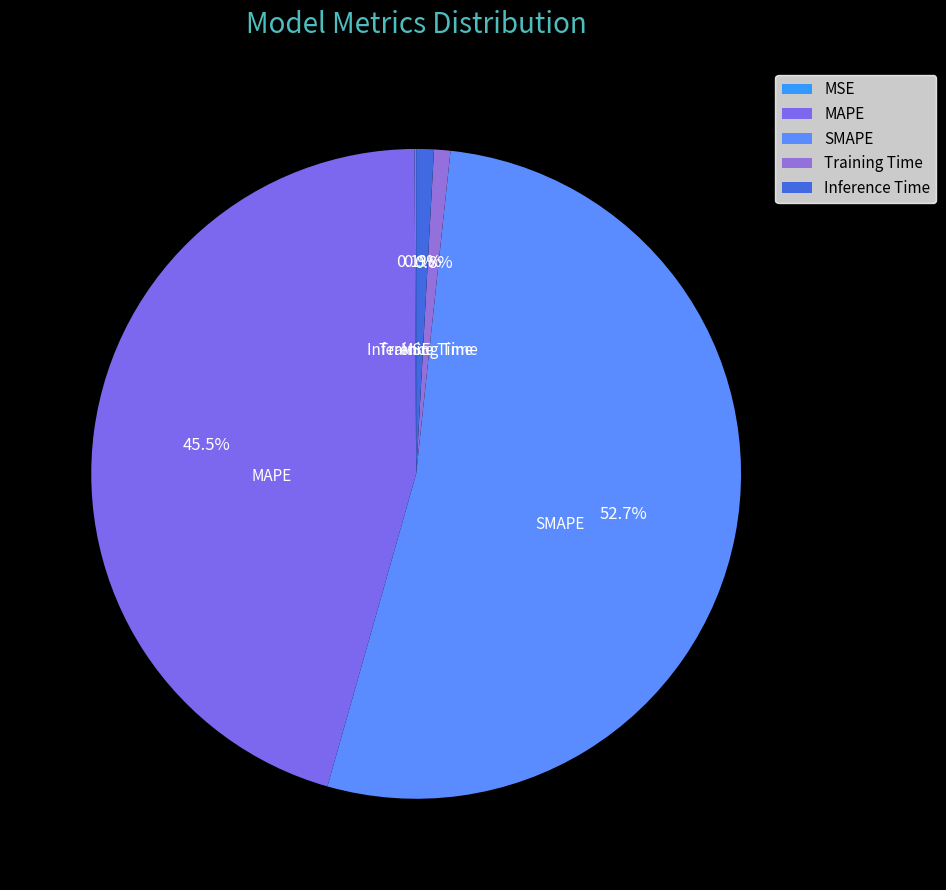

Do MAPE and Inference Time together represent more than half of the pie?

No